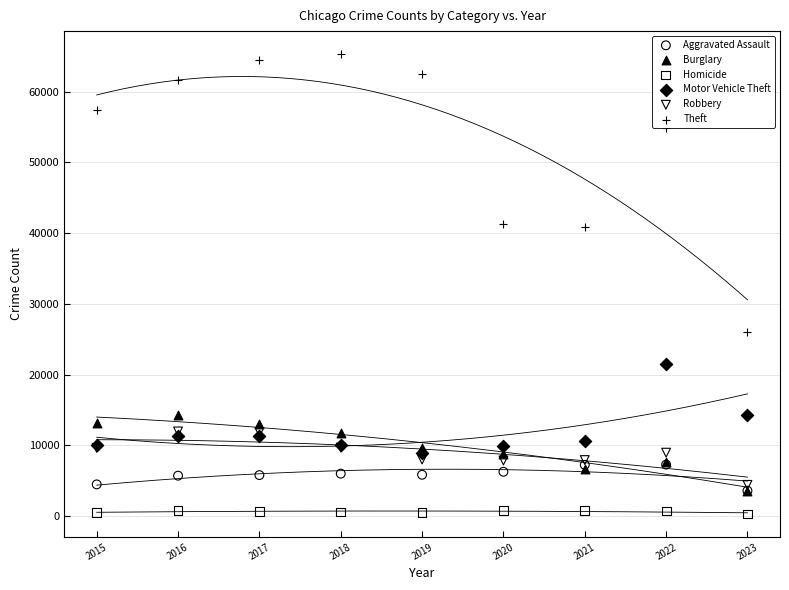

Across all series, what Y value is closest to 32791?

25989